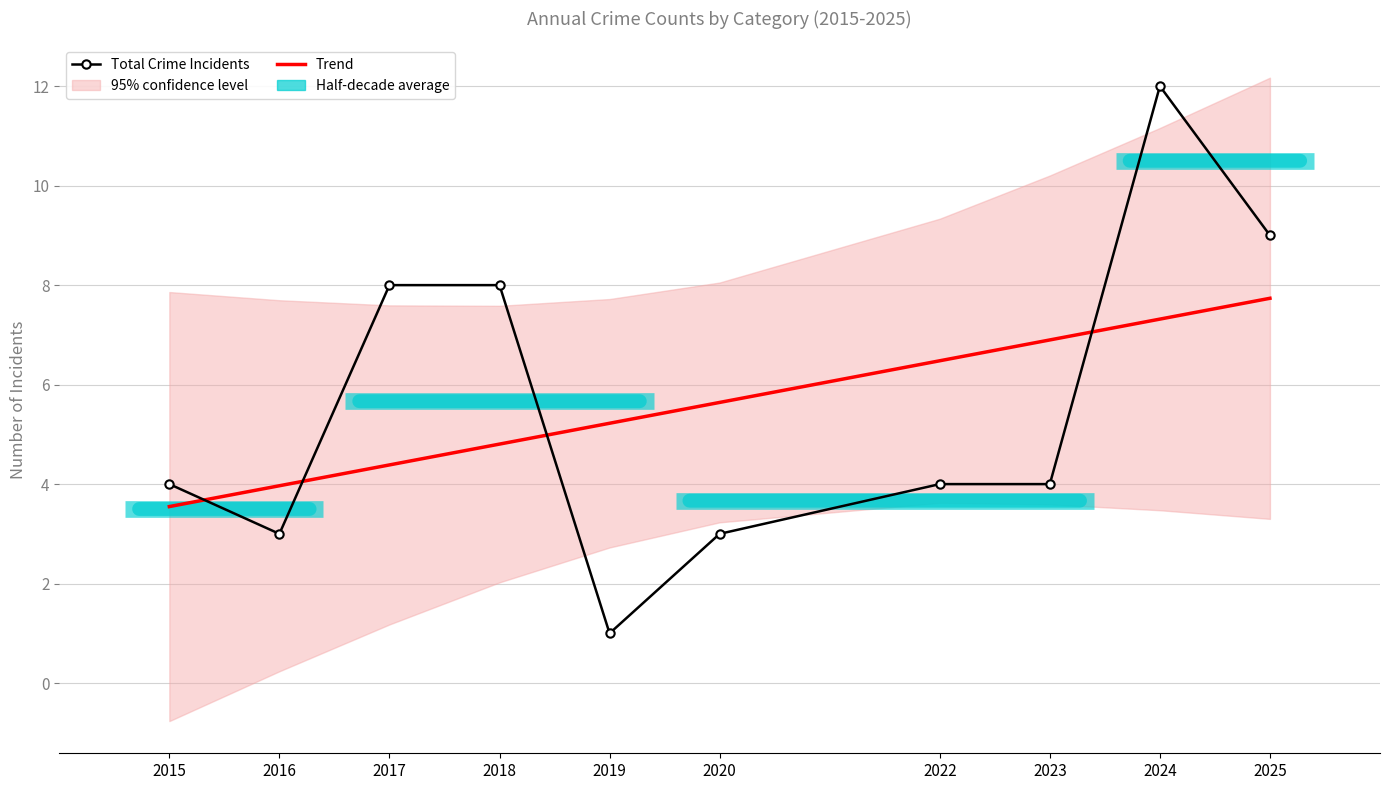

The Total Crime Incidents series shows 3.0 at 2020. True or false?

True